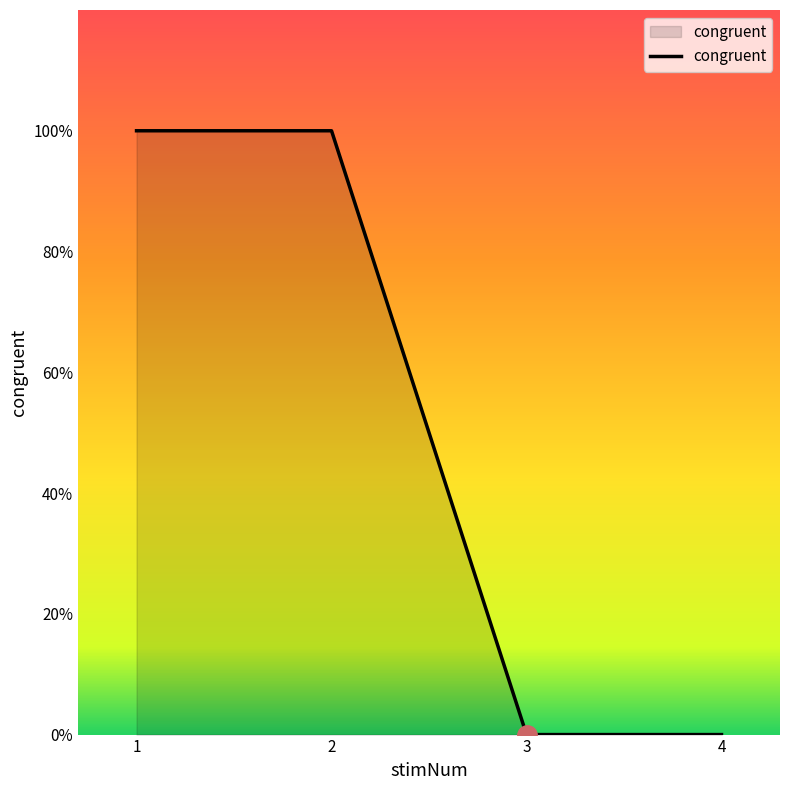

What is the greatest value displayed?

1